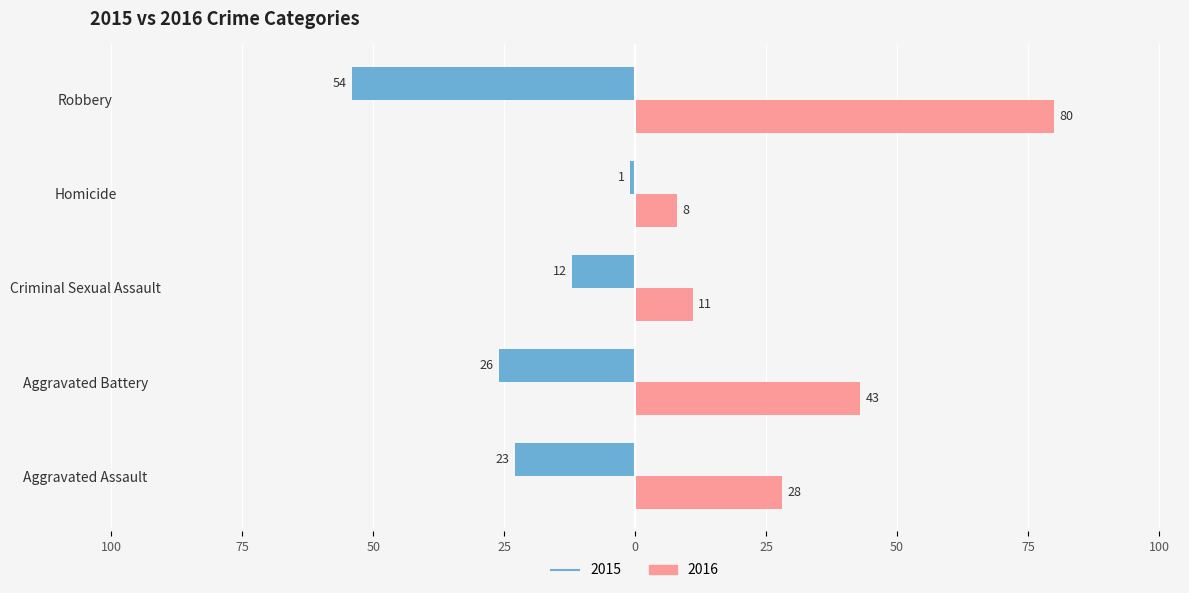

Rank the series by their maximum value, from lowest to highest.

2015, 2016